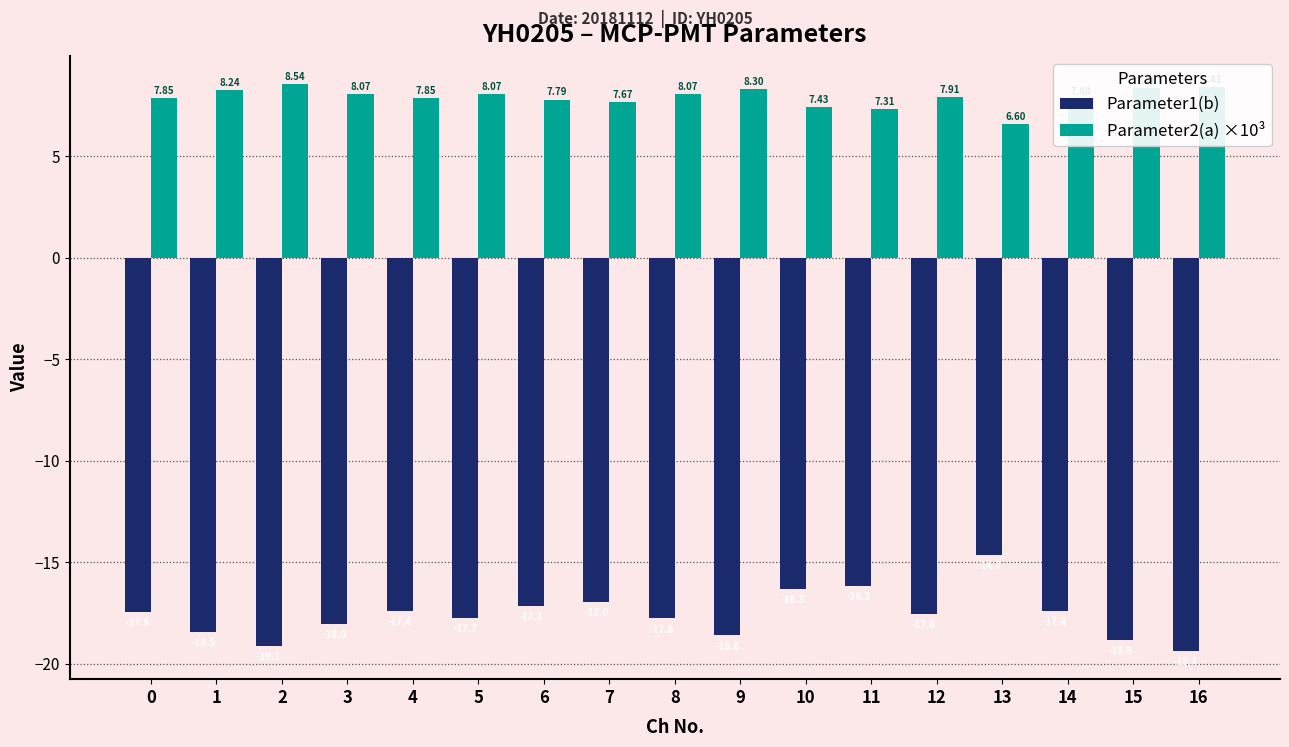

What is the difference between the second highest and second lowest values in the Parameter2(a) ×10³ series?

1.1